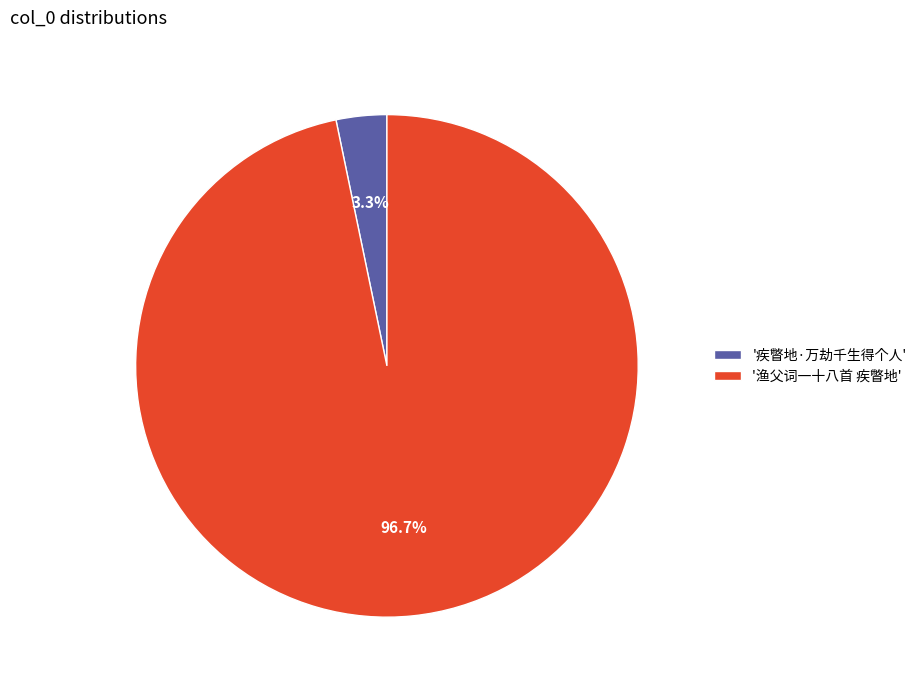

Do '疾瞥地·万劫千生得个人' and '渔父词一十八首 疾瞥地' together represent more than half of the pie?

Yes